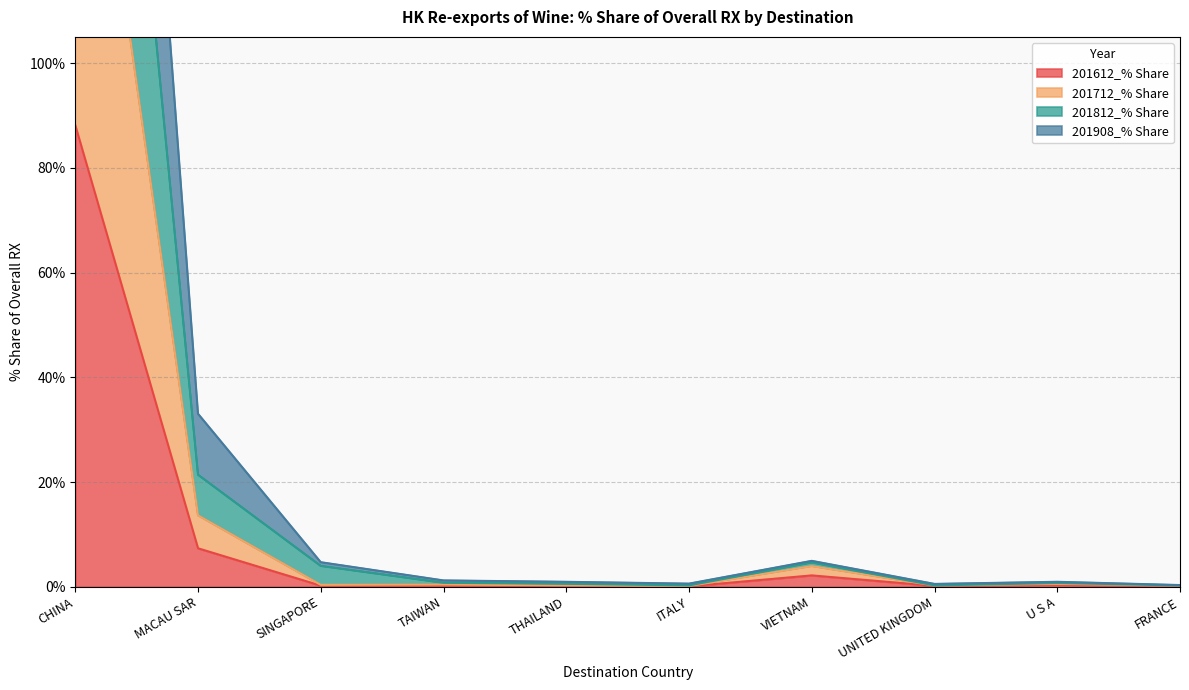

Which series has the widest spread of values?

201908_% Share